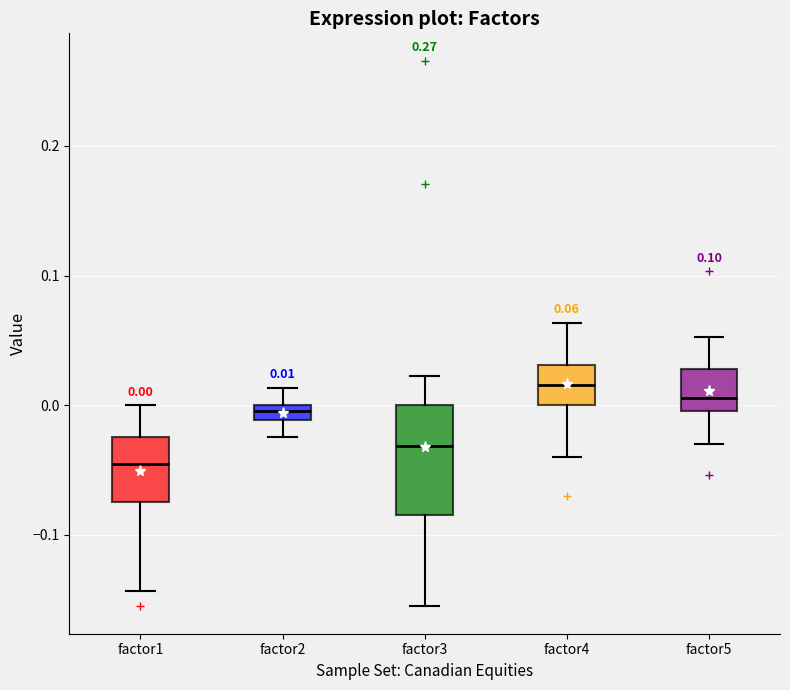

Which box has the highest median line?

factor4